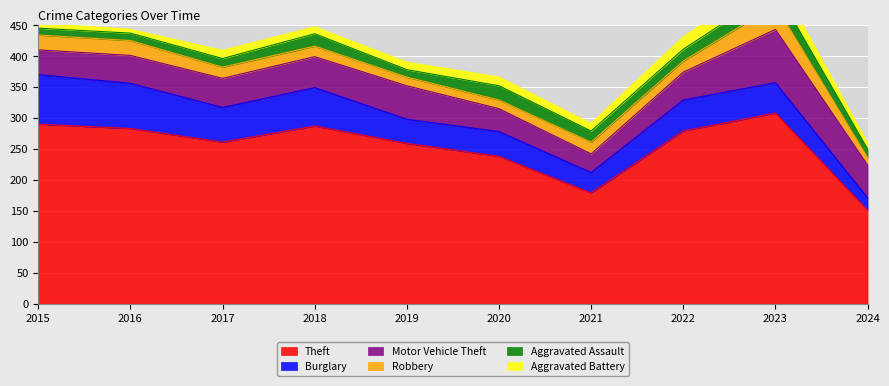

What is the sum of the Theft values at 2020 and 2016?

521